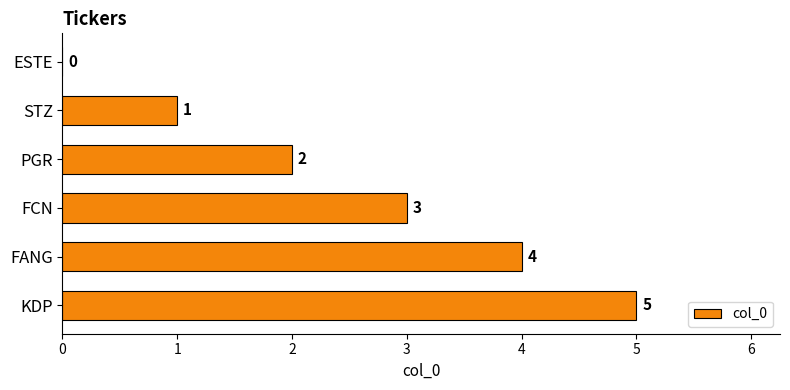

Where is the data nearest to the value 2?

PGR